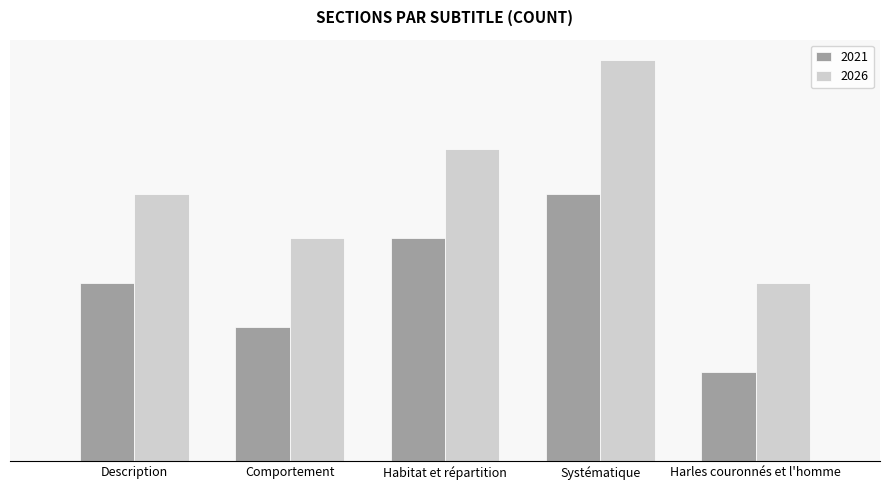

Rank the series at Systématique from lowest to highest value.

2021, 2026